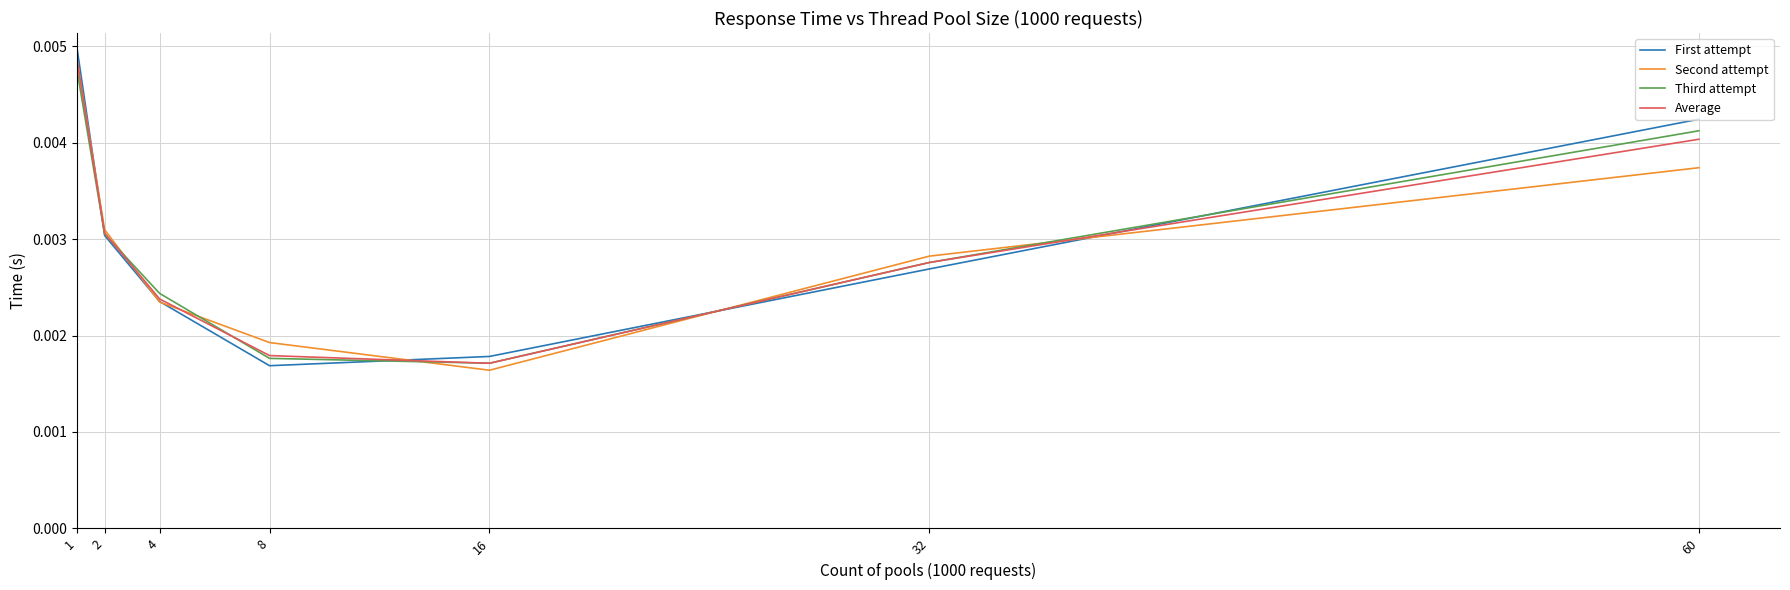

At how many categories does at least one series exceed 0?

7